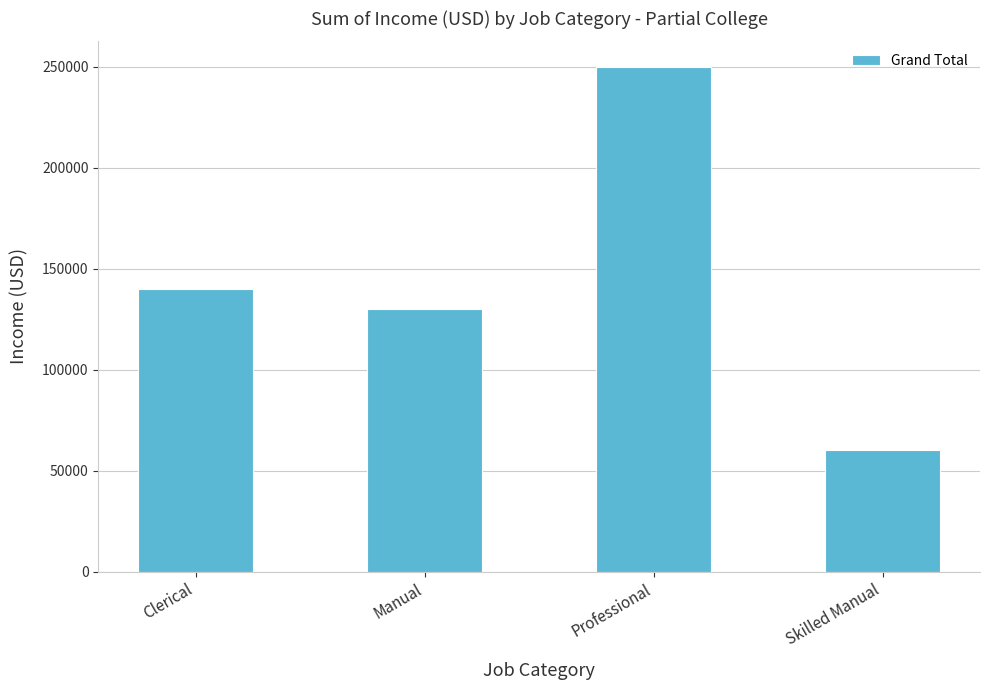

Read the value at Clerical, to the nearest 50.

140000